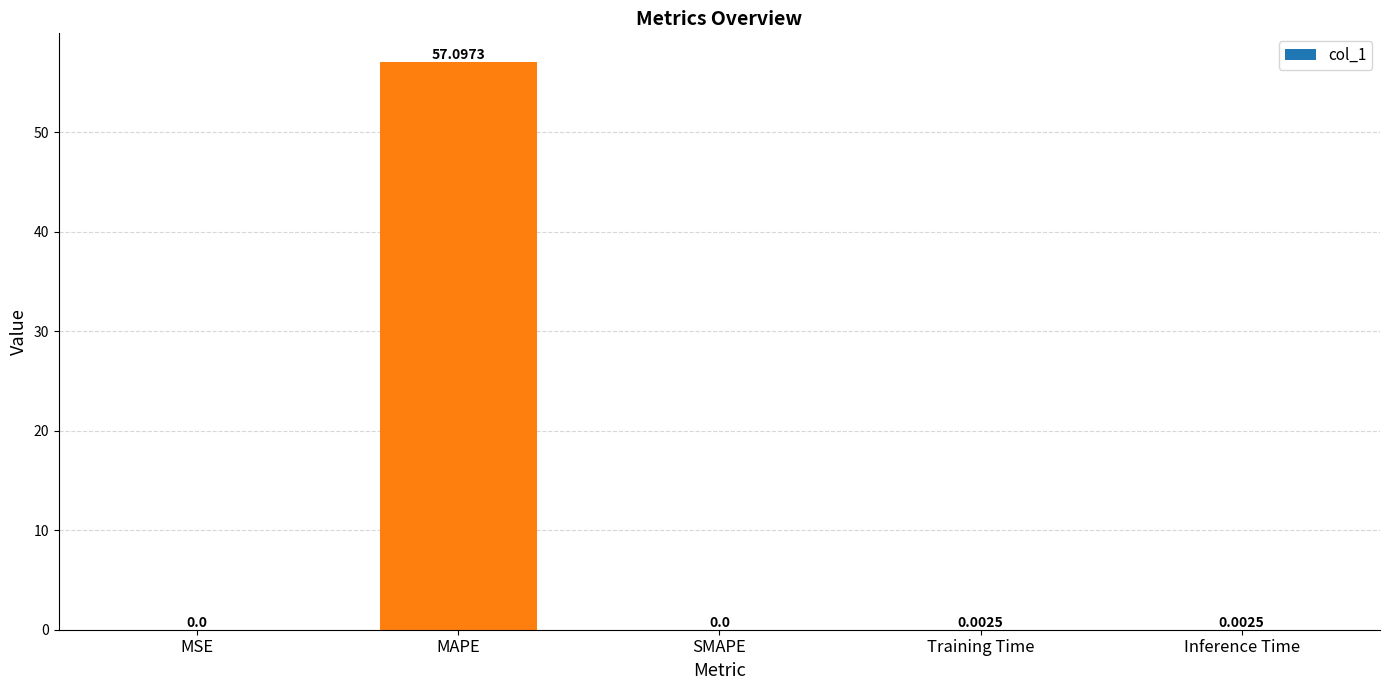

Between SMAPE and Inference Time, which is larger?

Inference Time